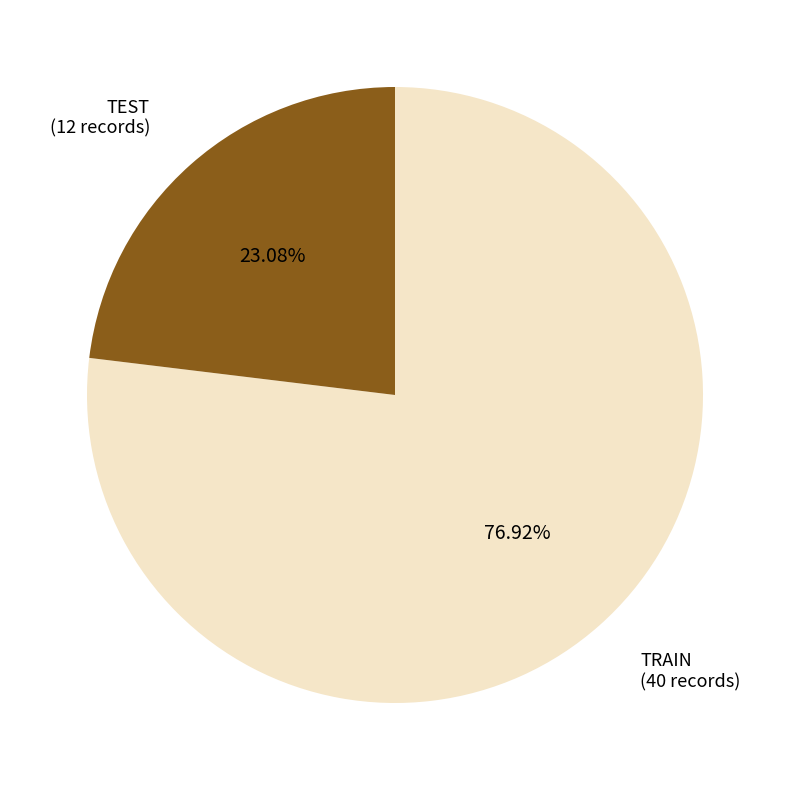

Rank the categories by value from highest to lowest.

TRAIN, TEST